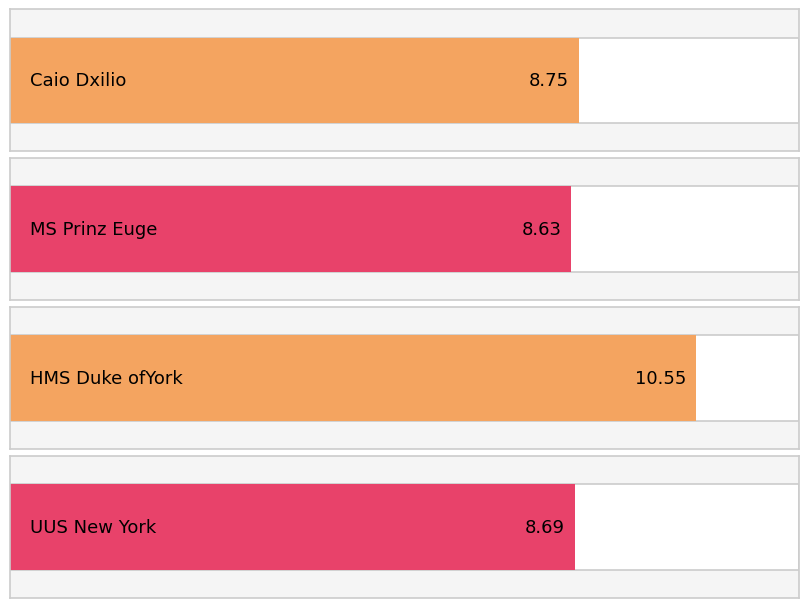

Between MS Prinz Euge and Caio Dxilio, which is larger?

Caio Dxilio